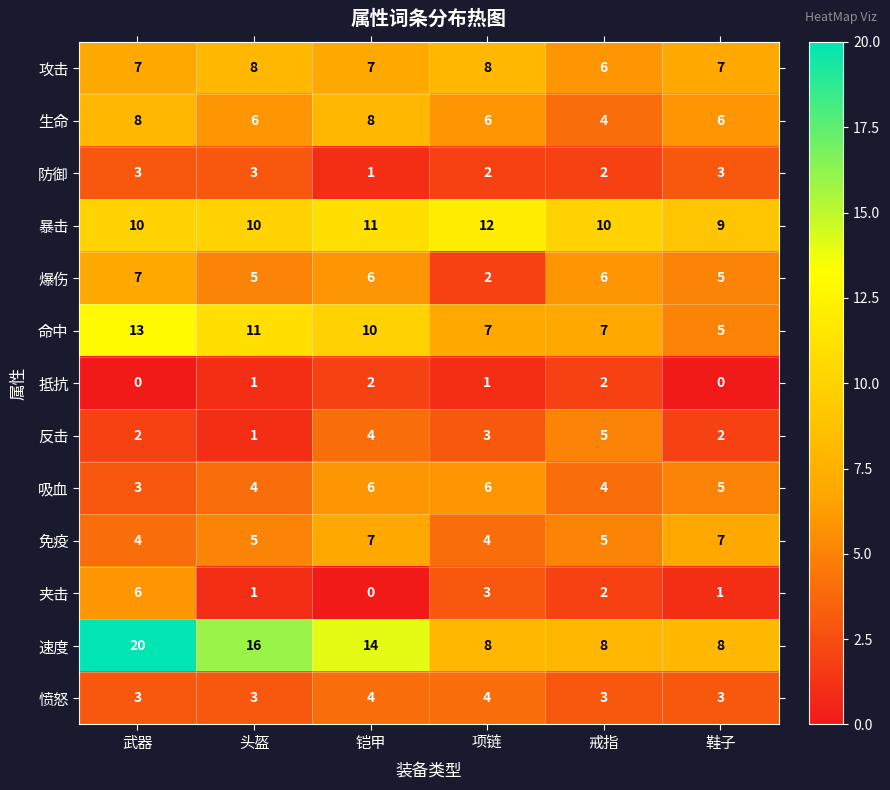

Count the 抵抗 values in the range 0 to 2.

6